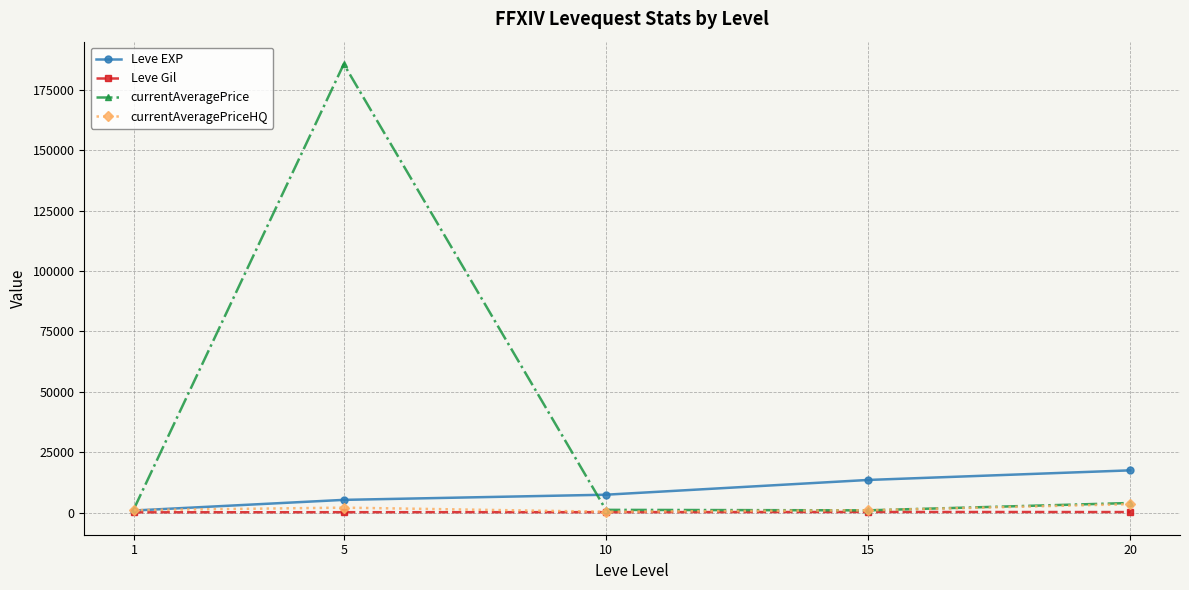

What is the difference between the maximum and second lowest values in the currentAveragePrice series?

184600.6